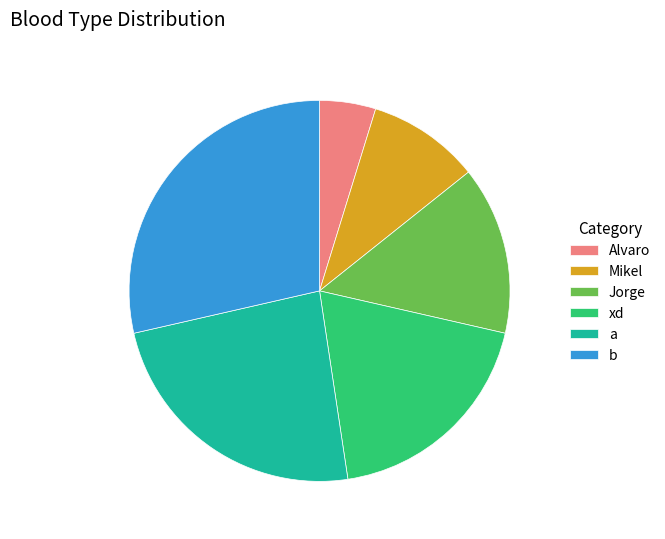

Which category has the smallest portion of the pie?

Alvaro